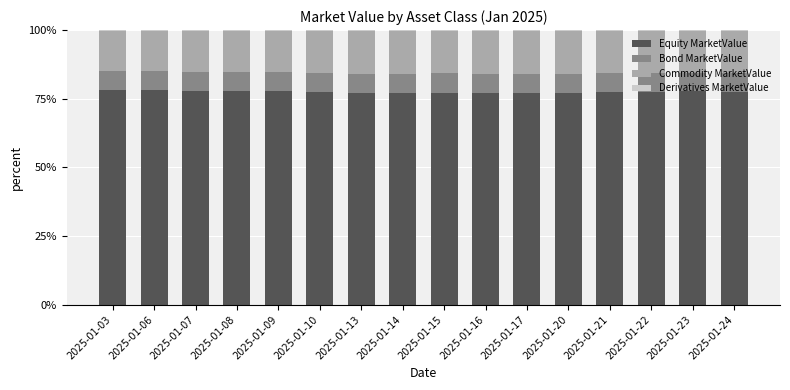

The Equity MarketValue series shows 41.7 at 2025-01-23. True or false?

False